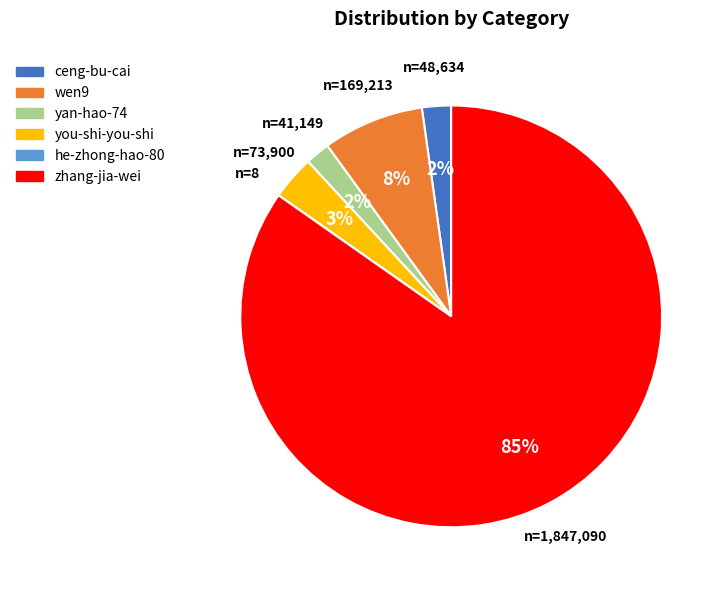

What percentage is the ceng-bu-cai slice, to the nearest percent?

2%